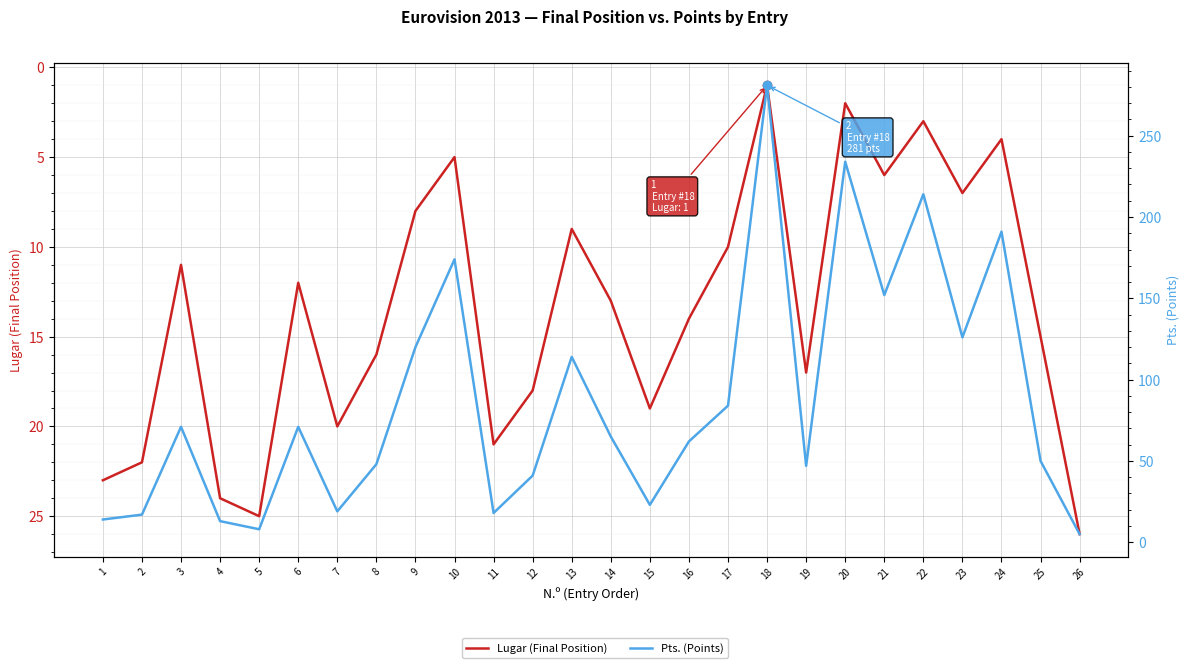

True or false: Lugar (Final Position) has a value of 20 at 25.

False